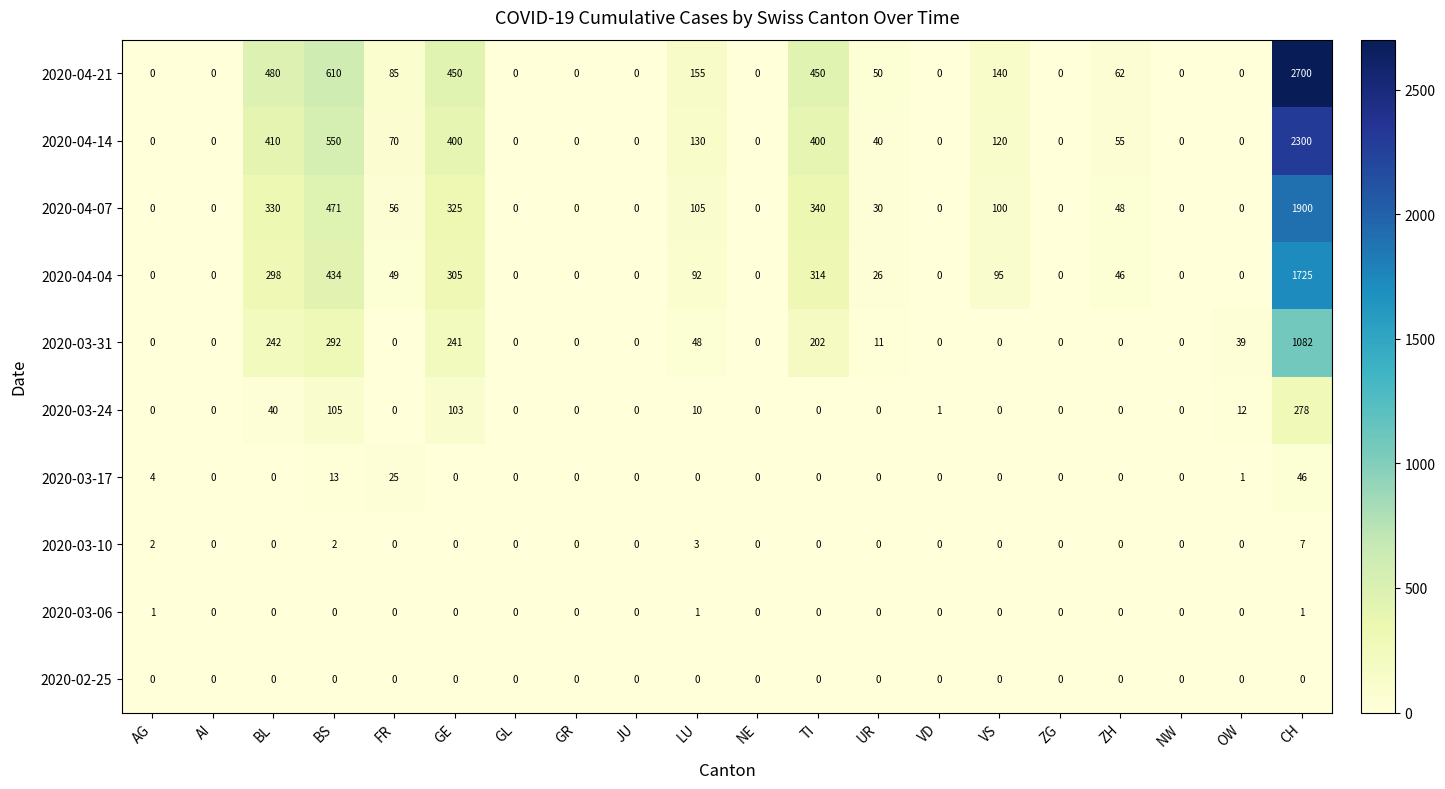

What is the difference between the highest and lowest values at LU?

155